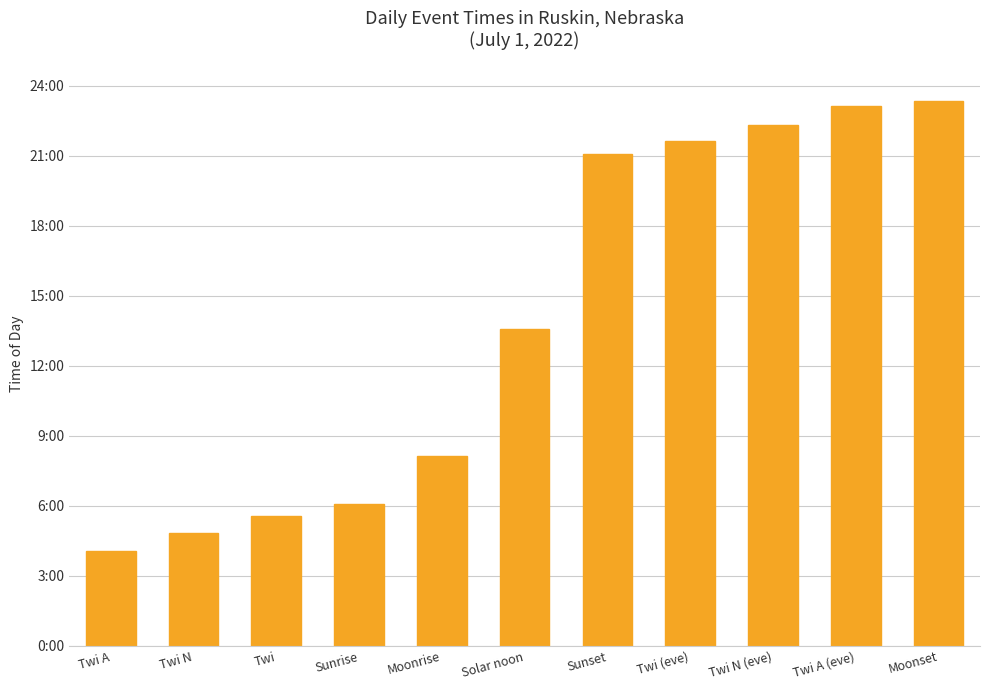

Are the bars horizontal?

No